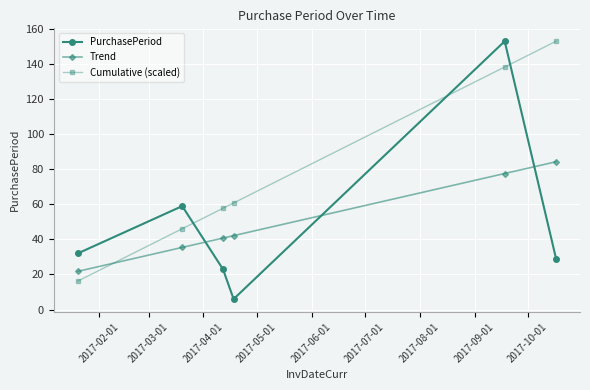

What is the value of the PurchasePeriod point at the 6th from the left?

29.0